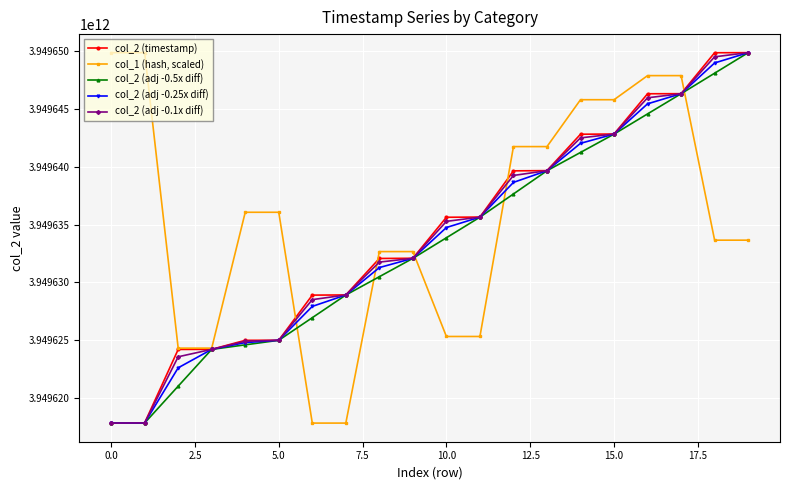

True or false: col_2 (adj -0.25x diff) has more than 1 interior local peaks.

False